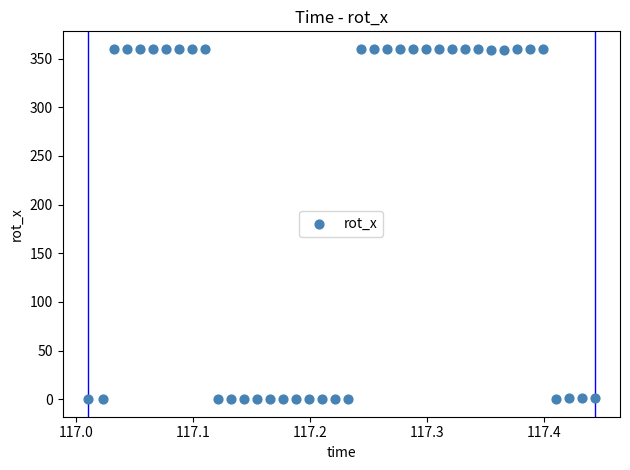

What is the range of X values (max minus min)?

0.4